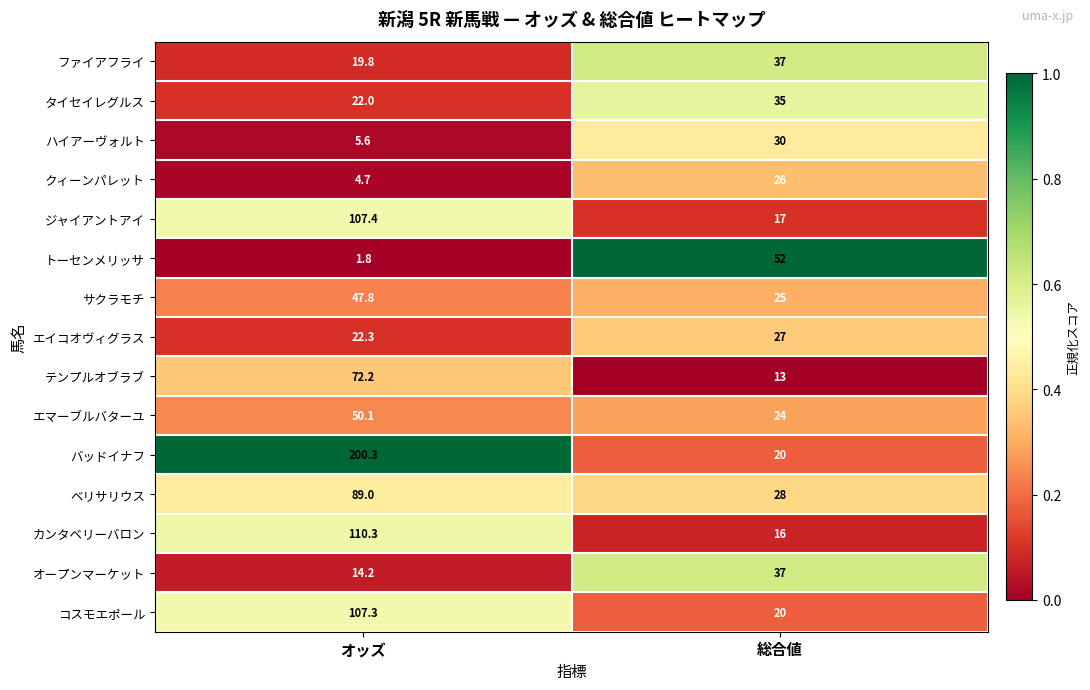

What is the sum of all ジャイアントアイ values?

124.4